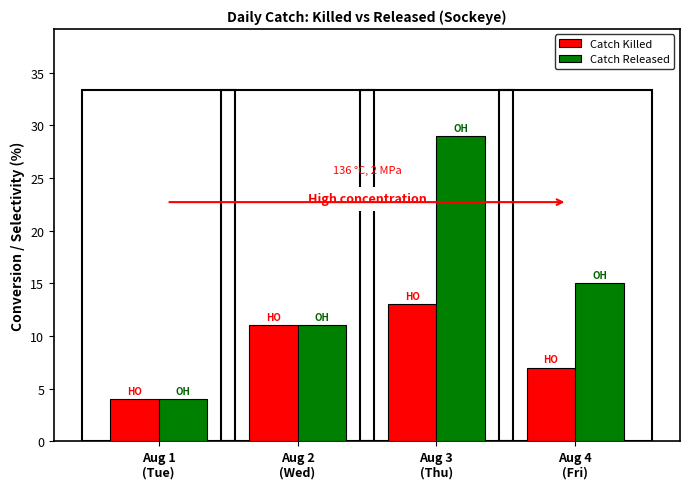

Reading left to right, extract all data points from this chart.

Catch Killed: 4	11	13	7
Catch Released: 4	11	29	15